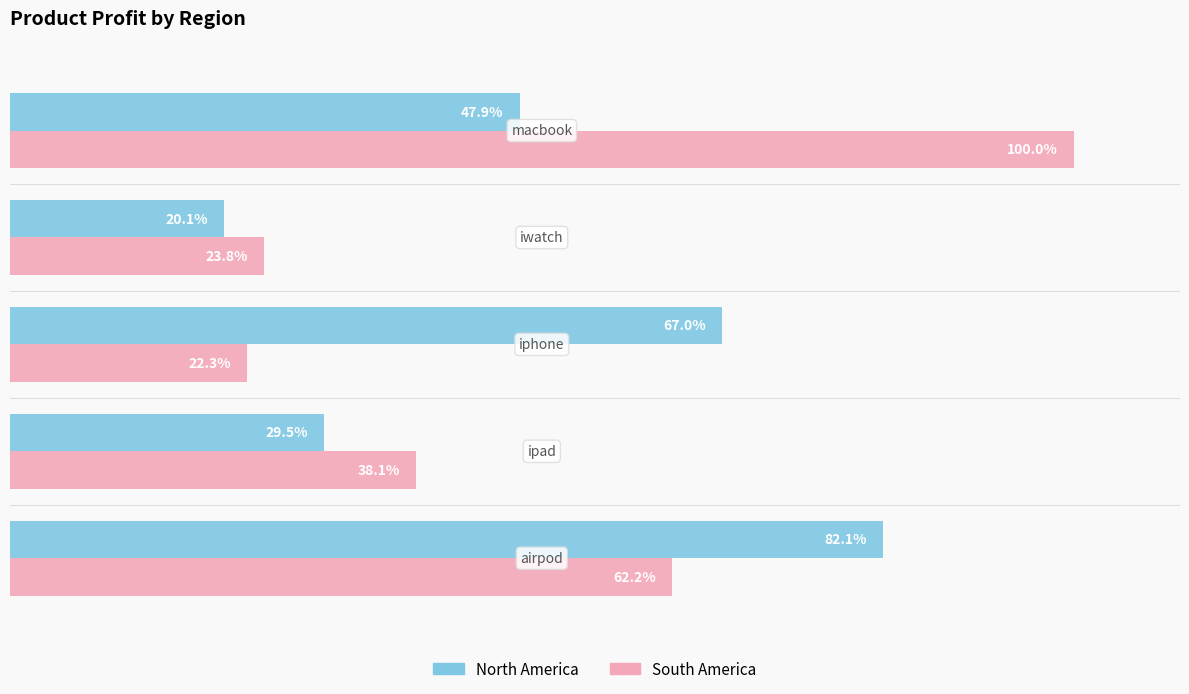

List the series in order of their peak value, highest first.

South America, North America